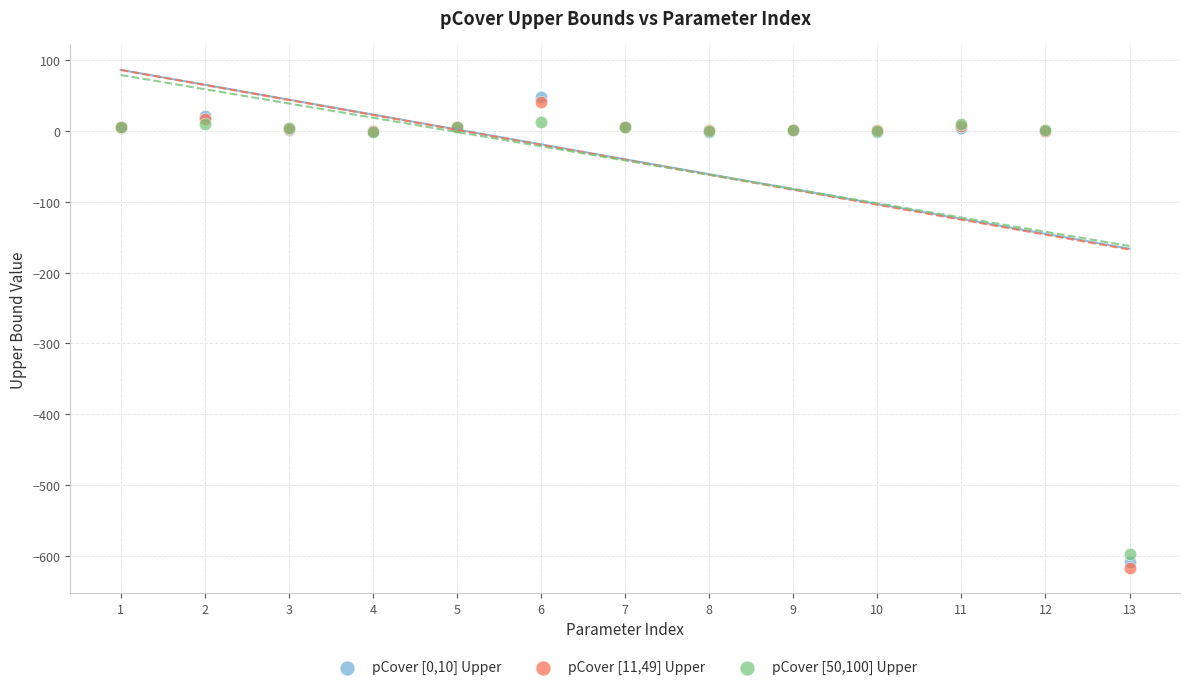

Which series has the widest spread of Y values?

pCover [11,49] Upper